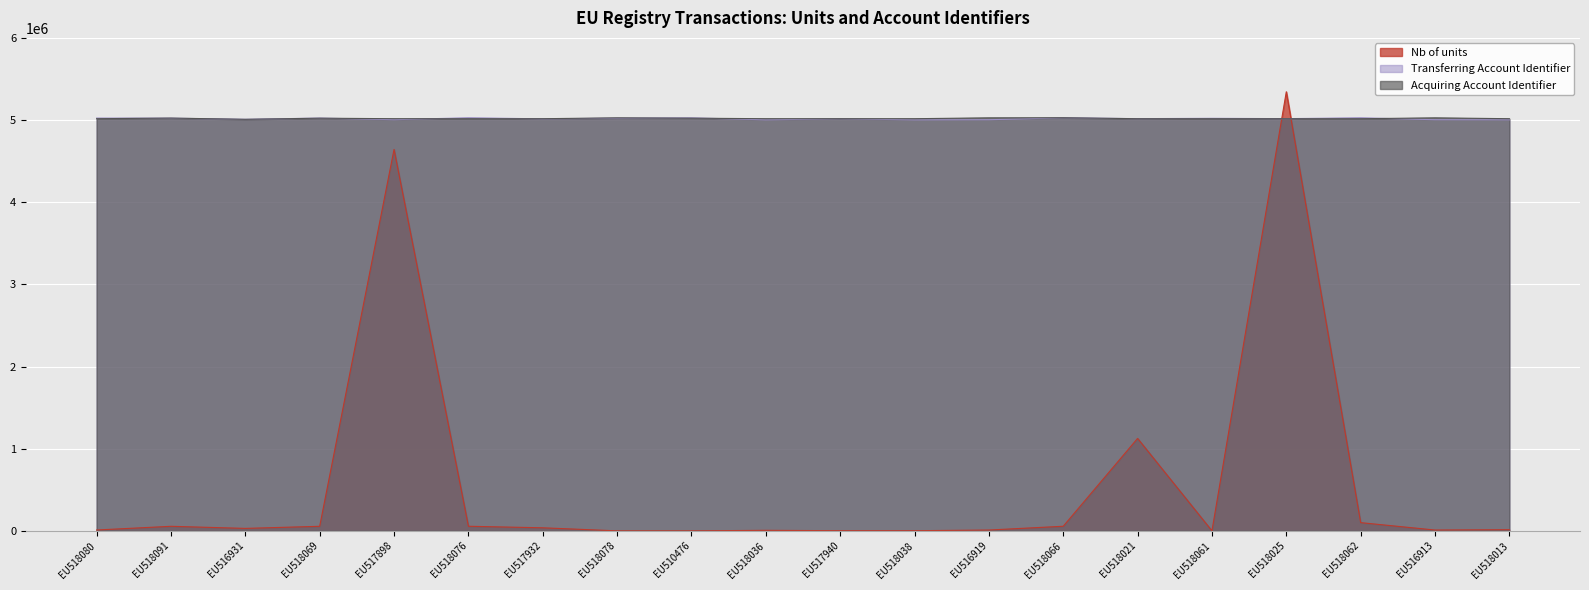

Does the chart display data point markers on the line(s)?

No